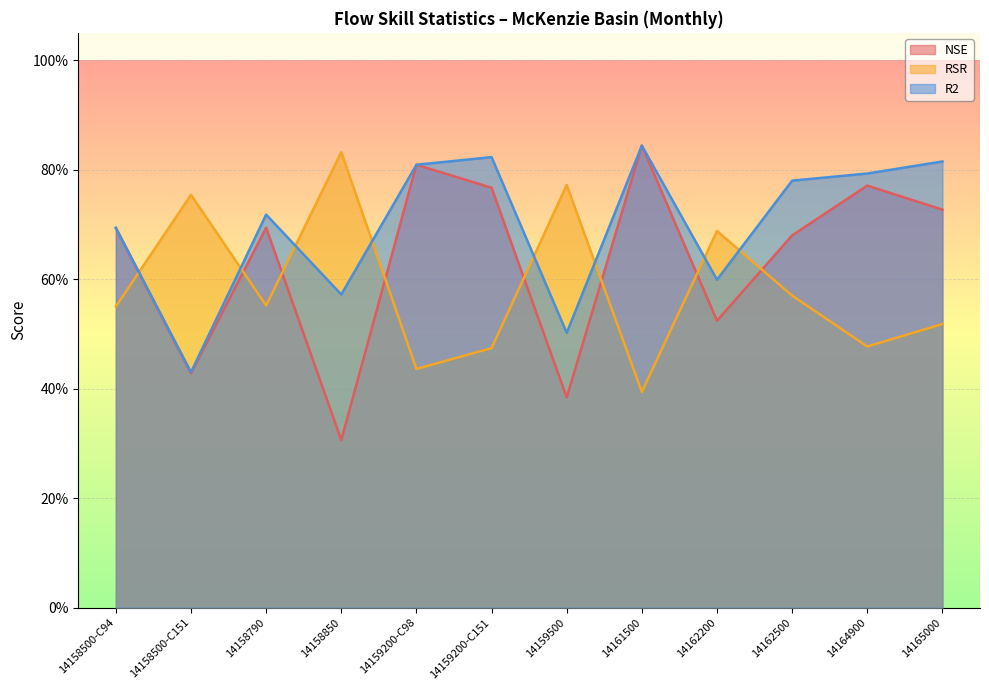

The RSR series shows 0.3 at 14162500. True or false?

False